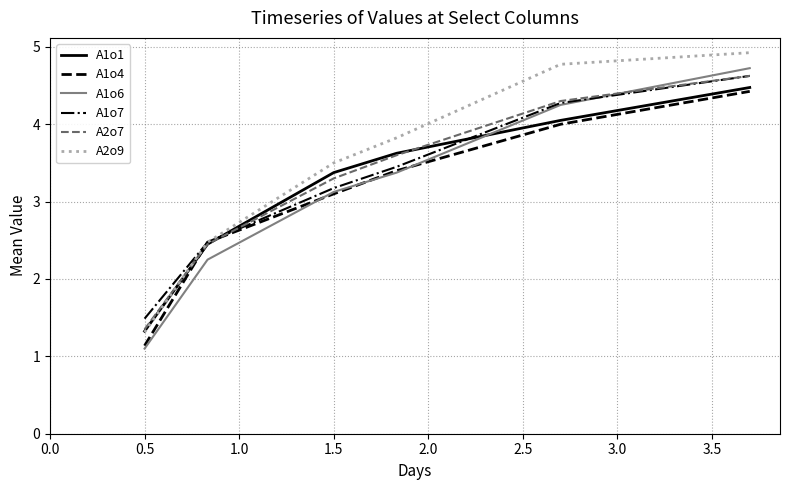

What are all the series names shown in the legend?

A1o1, A1o4, A1o6, A1o7, A2o7, A2o9